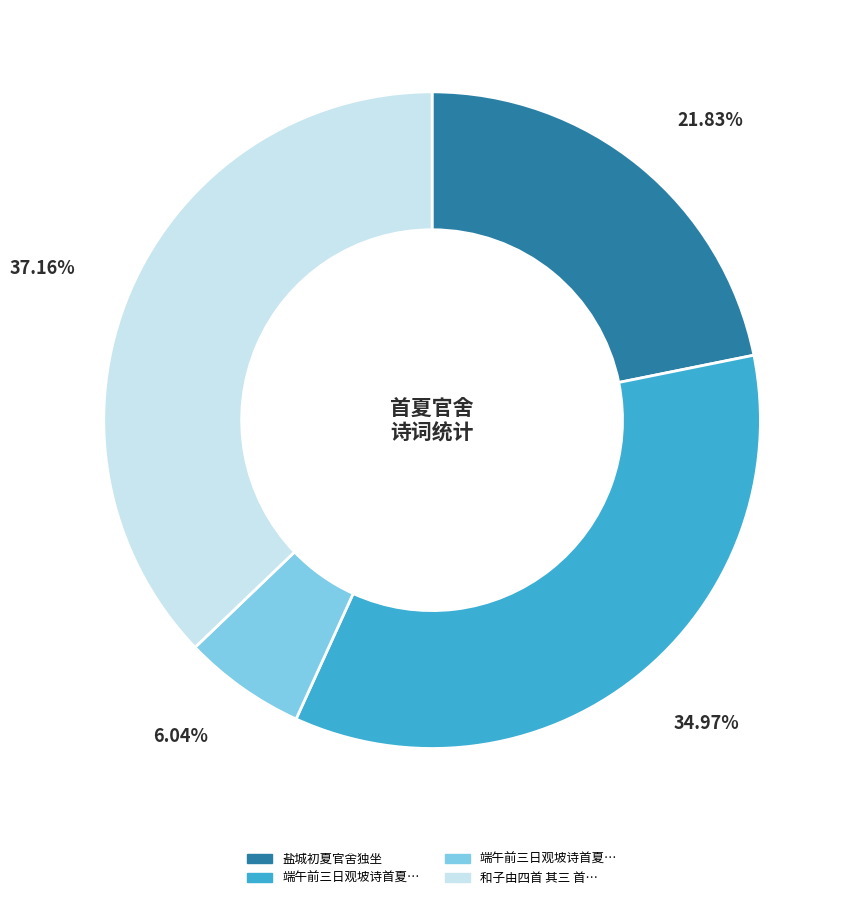

Is there a majority slice in this chart?

No